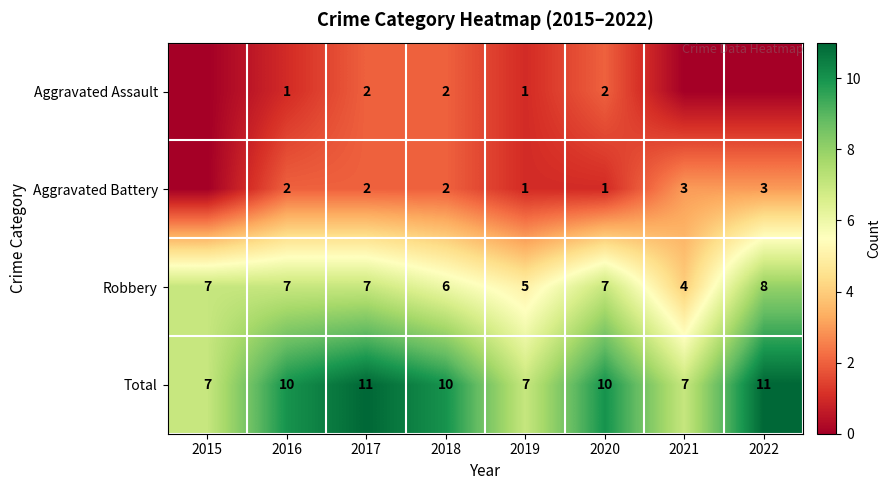

What is the sum of all Robbery values?

51